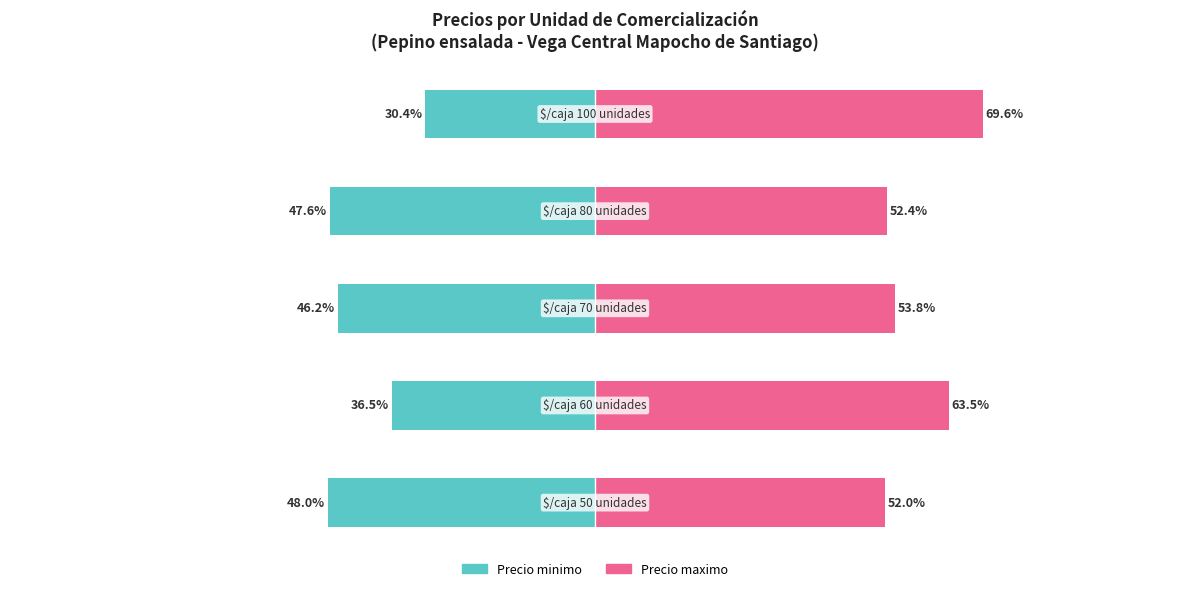

At which category is the sum across all series the highest?

4